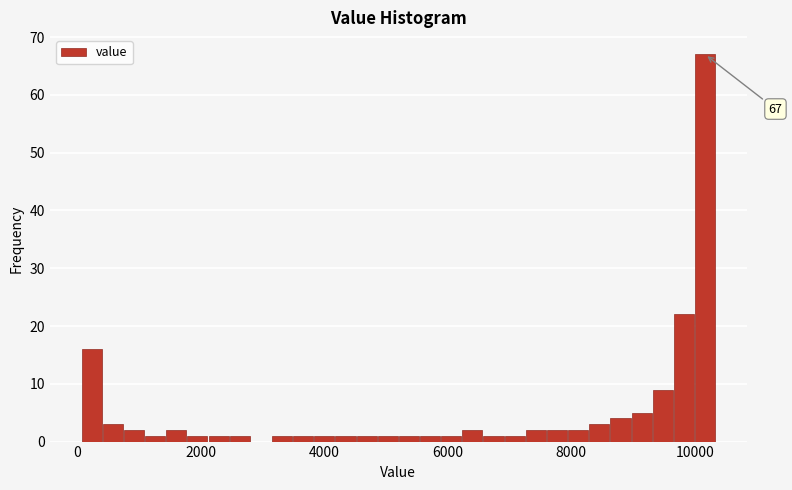

Around what value on the x-axis is the tallest bar? Give the approximate position of its centre, as read against the axis.

10200